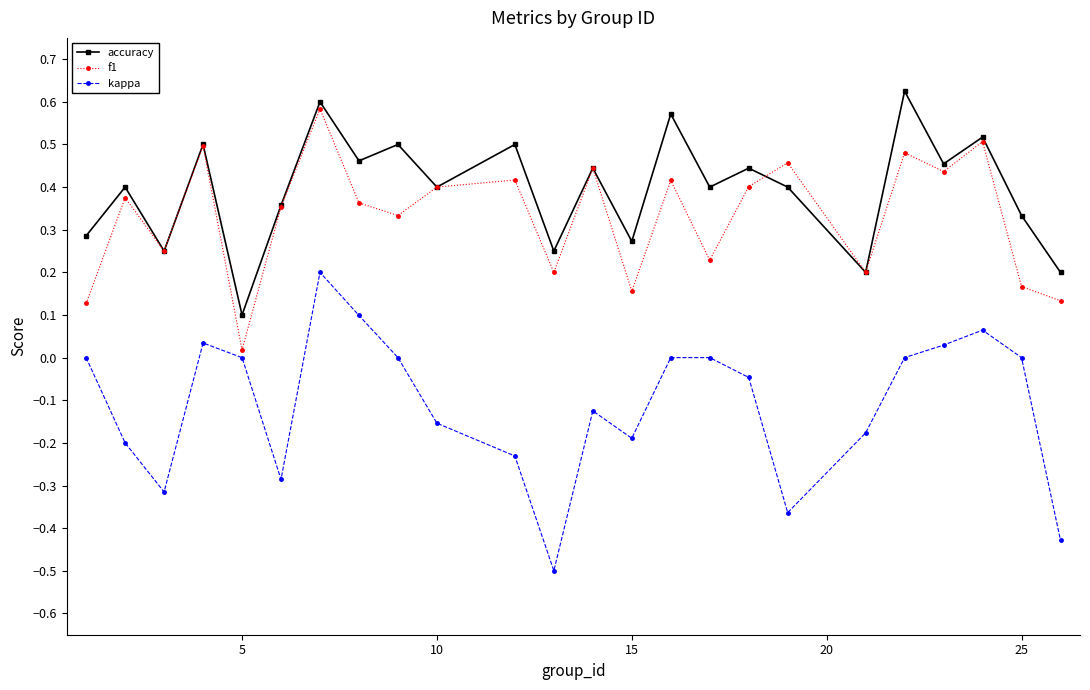

Which series has the largest total across all categories?

accuracy